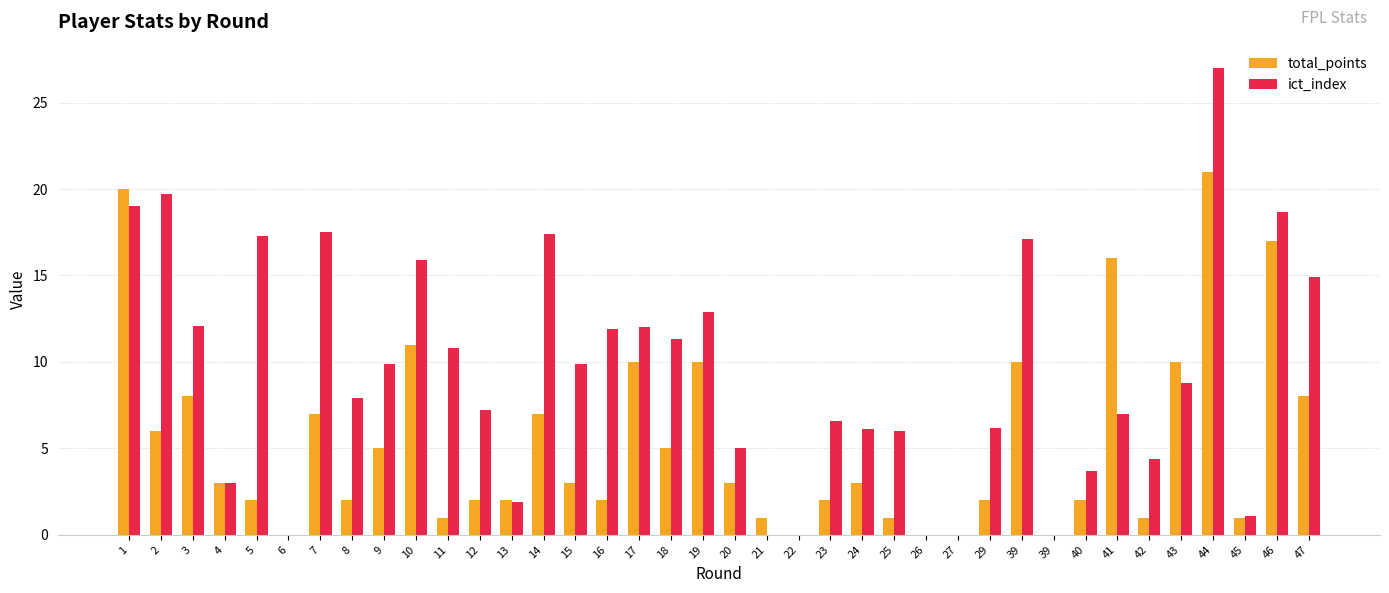

The total_points series shows 0.0 at 22. True or false?

True